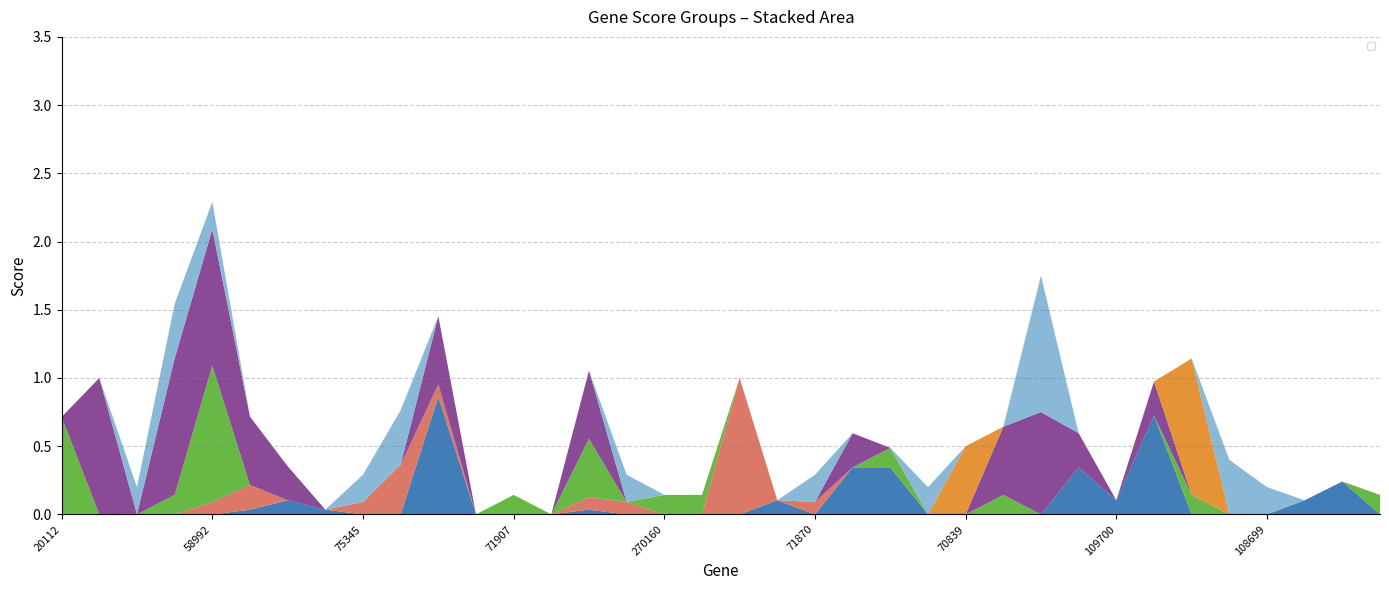

Reading left to right, transcribe all the data shown in this chart.

_SCORE_GRP2_: 20112=0.0	15937=0.0	234396=0.0	22259=0.0	58992=0.0	243655=0.0	20187=0.1	14163=0.0	75345=0.0	628398=0.0	55985=0.9	23963=0.0	71907=0.0	71769=0.0	15951=0.0	385253=0.0	270160=0.0	330662=0.0	20739=0.0	56742=0.1	71870=0.0	12260=0.3	80906=0.3	110351=0.0	70839=0.0	54670=0.0	16016=0.0	12771=0.3	109700=0.1	20308=0.7	278507=0.0	15205=0.0	108699=0.0	14766=0.1	27059=0.2	66259=0.0
_SCORE_GRP8_: 20112=0.0	15937=0.0	234396=0.0	22259=0.0	58992=0.1	243655=0.2	20187=0.0	14163=0.0	75345=0.1	628398=0.4	55985=0.1	23963=0.0	71907=0.0	71769=0.0	15951=0.1	385253=0.1	270160=0.0	330662=0.0	20739=1.0	56742=0.0	71870=0.1	12260=0.0	80906=0.0	110351=0.0	70839=0.0	54670=0.0	16016=0.0	12771=0.0	109700=0.0	20308=0.0	278507=0.0	15205=0.0	108699=0.0	14766=0.0	27059=0.0	66259=0.0
_SCORE_GRP4_: 20112=0.7	15937=0.0	234396=0.0	22259=0.1	58992=1.0	243655=0.0	20187=0.0	14163=0.0	75345=0.0	628398=0.0	55985=0.0	23963=0.0	71907=0.1	71769=0.0	15951=0.4	385253=0.0	270160=0.1	330662=0.1	20739=0.0	56742=0.0	71870=0.0	12260=0.0	80906=0.1	110351=0.0	70839=0.0	54670=0.1	16016=0.0	12771=0.0	109700=0.0	20308=0.0	278507=0.1	15205=0.0	108699=0.0	14766=0.0	27059=0.0	66259=0.1
_SCORE_GRP5_: 20112=0.0	15937=1.0	234396=0.0	22259=1.0	58992=1.0	243655=0.5	20187=0.2	14163=0.0	75345=0.0	628398=0.0	55985=0.5	23963=0.0	71907=0.0	71769=0.0	15951=0.5	385253=0.0	270160=0.0	330662=0.0	20739=0.0	56742=0.0	71870=0.0	12260=0.2	80906=0.0	110351=0.0	70839=0.0	54670=0.5	16016=0.8	12771=0.2	109700=0.0	20308=0.2	278507=0.0	15205=0.0	108699=0.0	14766=0.0	27059=0.0	66259=0.0
_SCORE_GRP7_: 20112=0.0	15937=0.0	234396=0.0	22259=0.0	58992=0.0	243655=0.0	20187=0.0	14163=0.0	75345=0.0	628398=0.0	55985=0.0	23963=0.0	71907=0.0	71769=0.0	15951=0.0	385253=0.0	270160=0.0	330662=0.0	20739=0.0	56742=0.0	71870=0.0	12260=0.0	80906=0.0	110351=0.0	70839=0.5	54670=0.0	16016=0.0	12771=0.0	109700=0.0	20308=0.0	278507=1.0	15205=0.0	108699=0.0	14766=0.0	27059=0.0	66259=0.0
_SCORE_GRP10_: 20112=0.0	15937=0.0	234396=0.2	22259=0.4	58992=0.2	243655=0.0	20187=0.0	14163=0.0	75345=0.2	628398=0.4	55985=0.0	23963=0.0	71907=0.0	71769=0.0	15951=0.0	385253=0.2	270160=0.0	330662=0.0	20739=0.0	56742=0.0	71870=0.2	12260=0.0	80906=0.0	110351=0.2	70839=0.0	54670=0.0	16016=1.0	12771=0.0	109700=0.0	20308=0.0	278507=0.0	15205=0.4	108699=0.2	14766=0.0	27059=0.0	66259=0.0